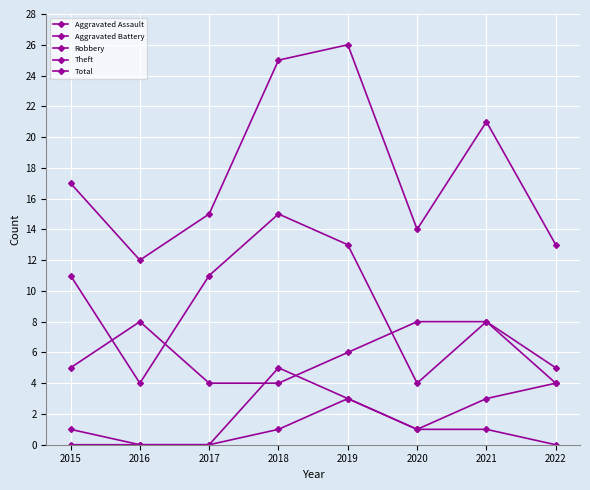

Does the chart have visible grid lines?

Yes